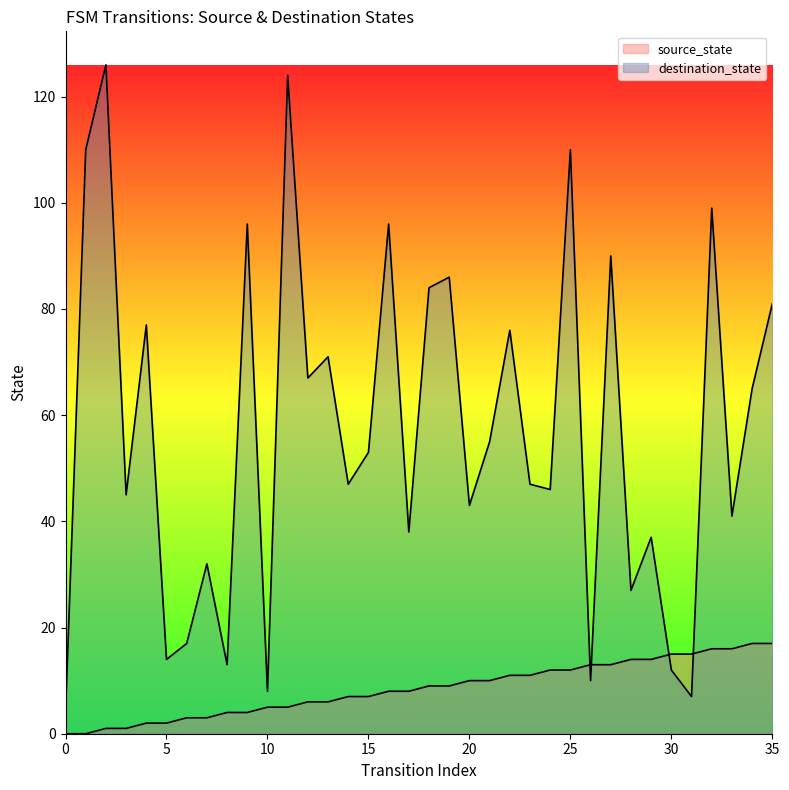

True or false: destination_state and source_state cross at least once.

True